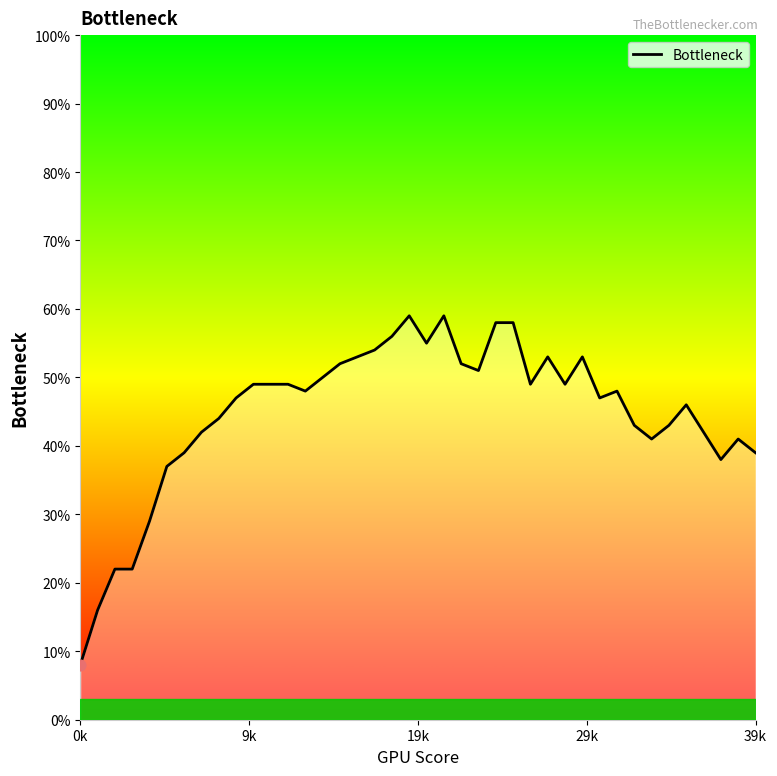

Which has a higher value, 26 or 29k?

26